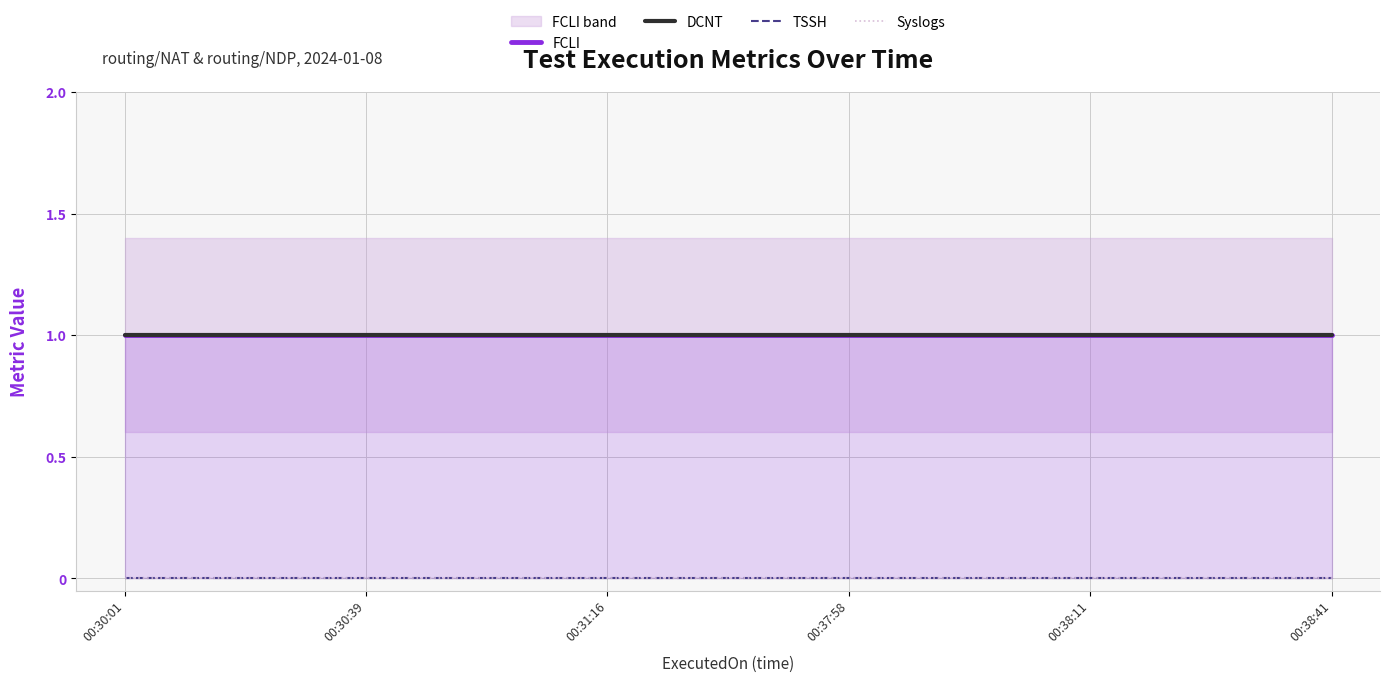

What is the approximate value of FCLI at 00:30:01?

1